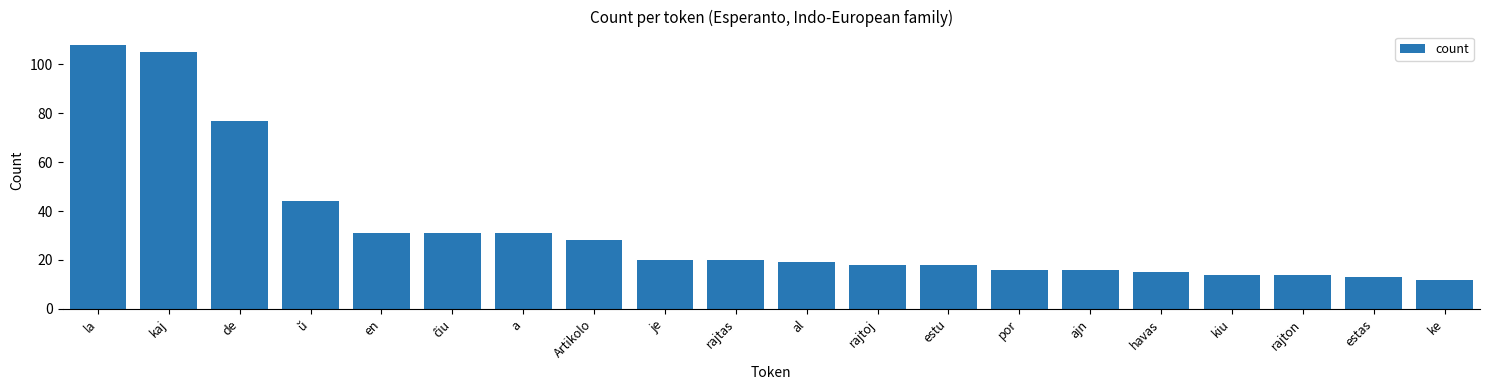

Count the number of categories in the chart.

20